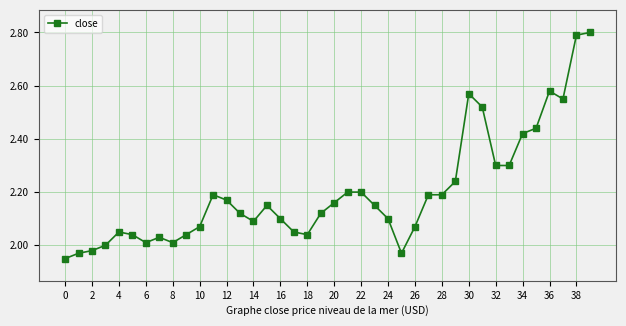

What is the difference between the second highest and minimum values?

0.8